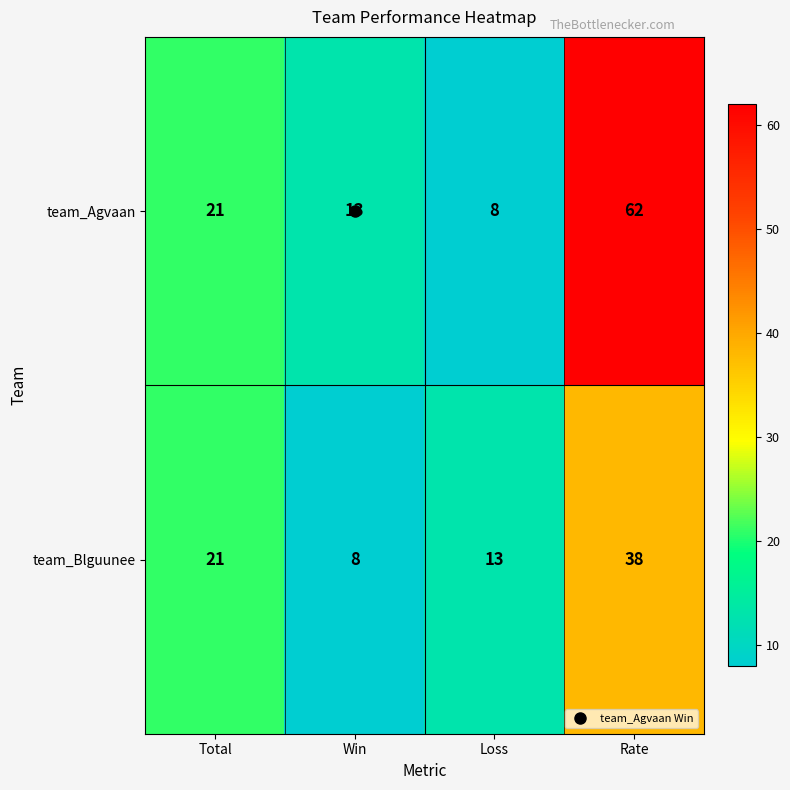

What is the minimum value for team_Agvaan?

8